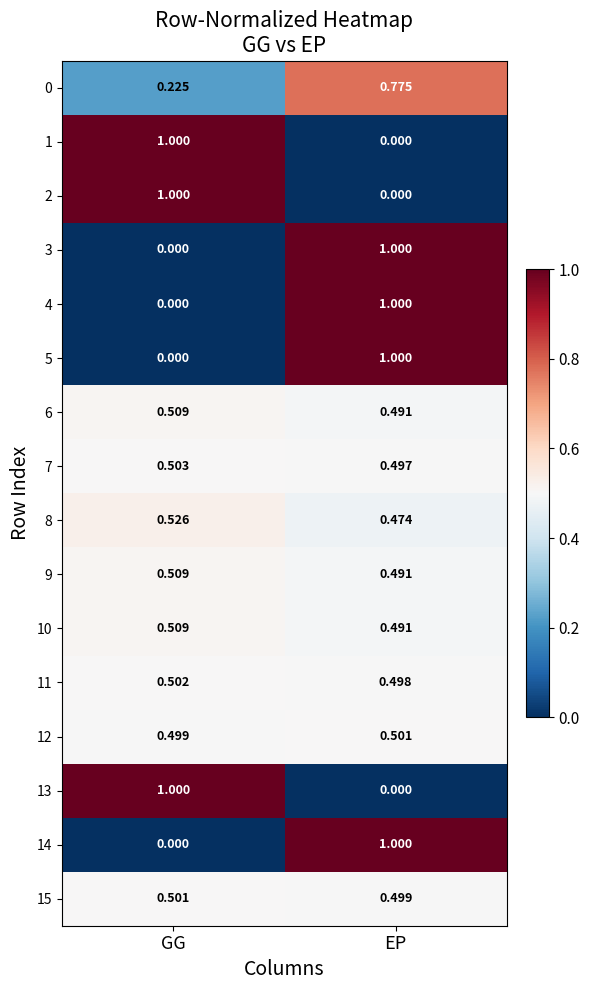

Count the number of data series in this chart.

16